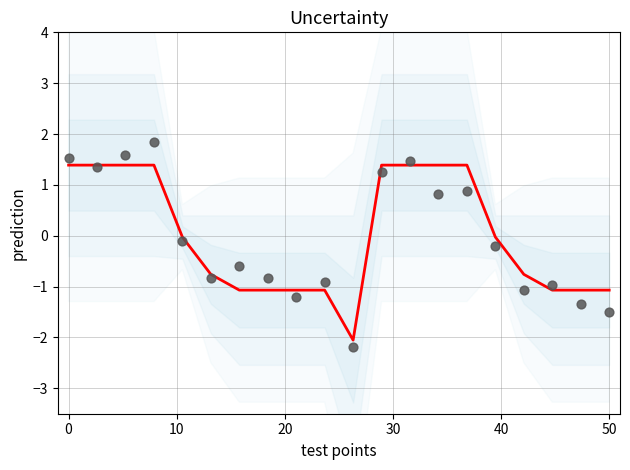

Which series contains the highest Y value?

observations